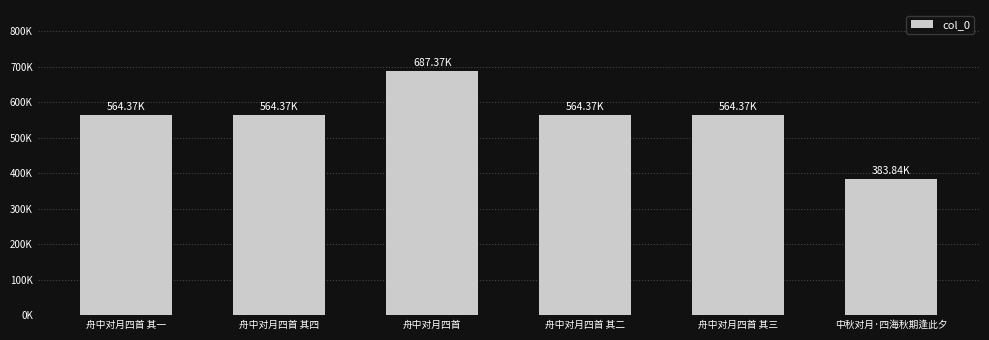

The chart shows a value of 512031 at 中秋对月·四海秋期逢此夕. True or false?

False